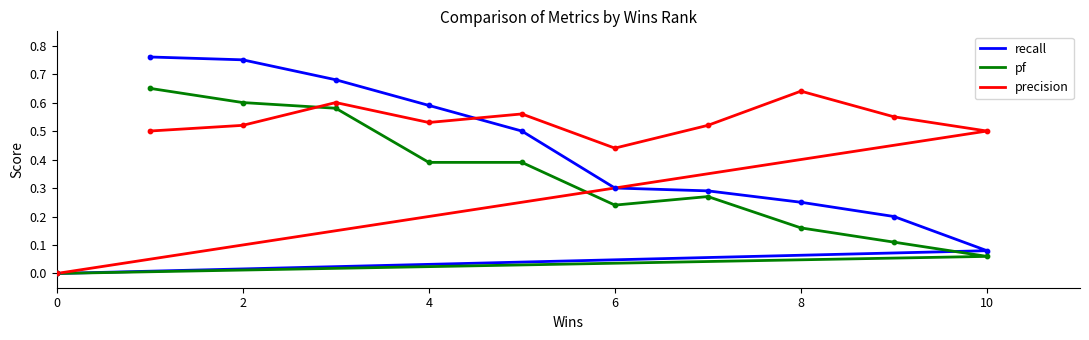

Which series has the largest Y range (max minus min)?

recall